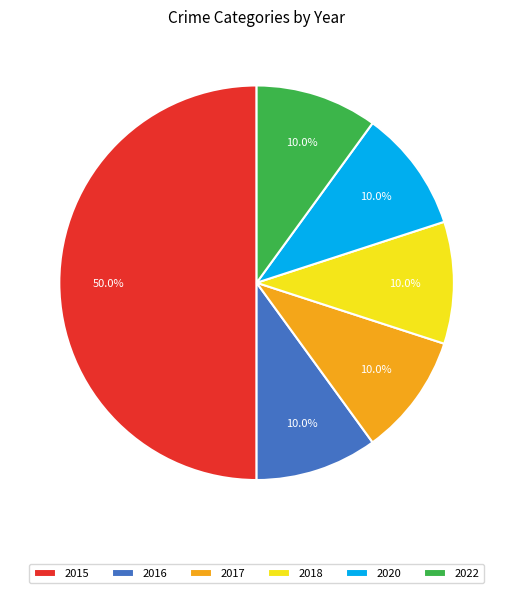

How many segments does this pie chart have?

6